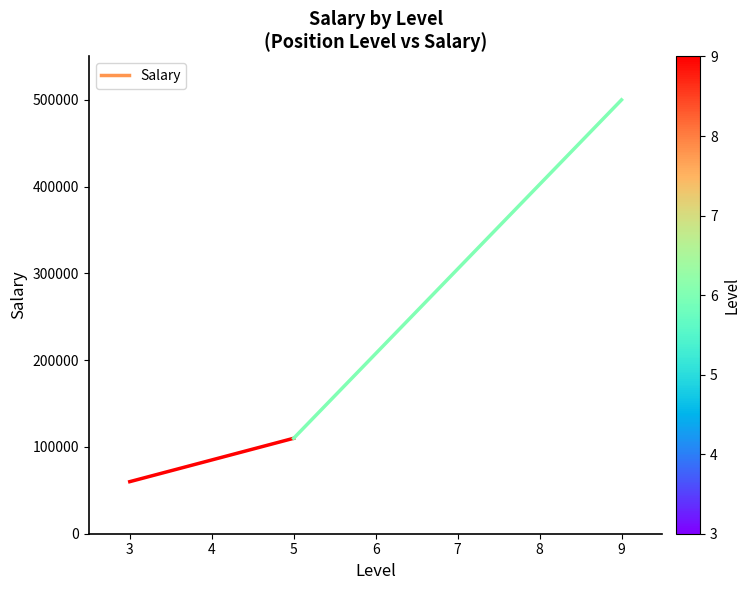

Reading left to right, list all the values displayed in this chart.

3=60000	5=110000	9=500000